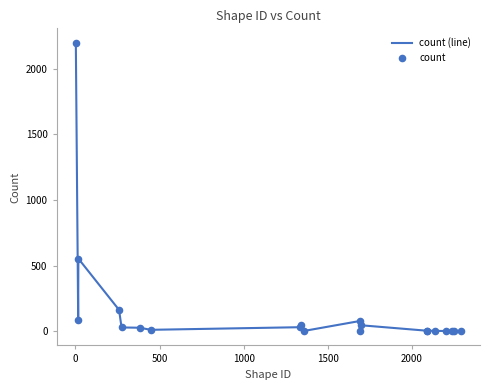

What is the maximum value shown in the chart?

2198